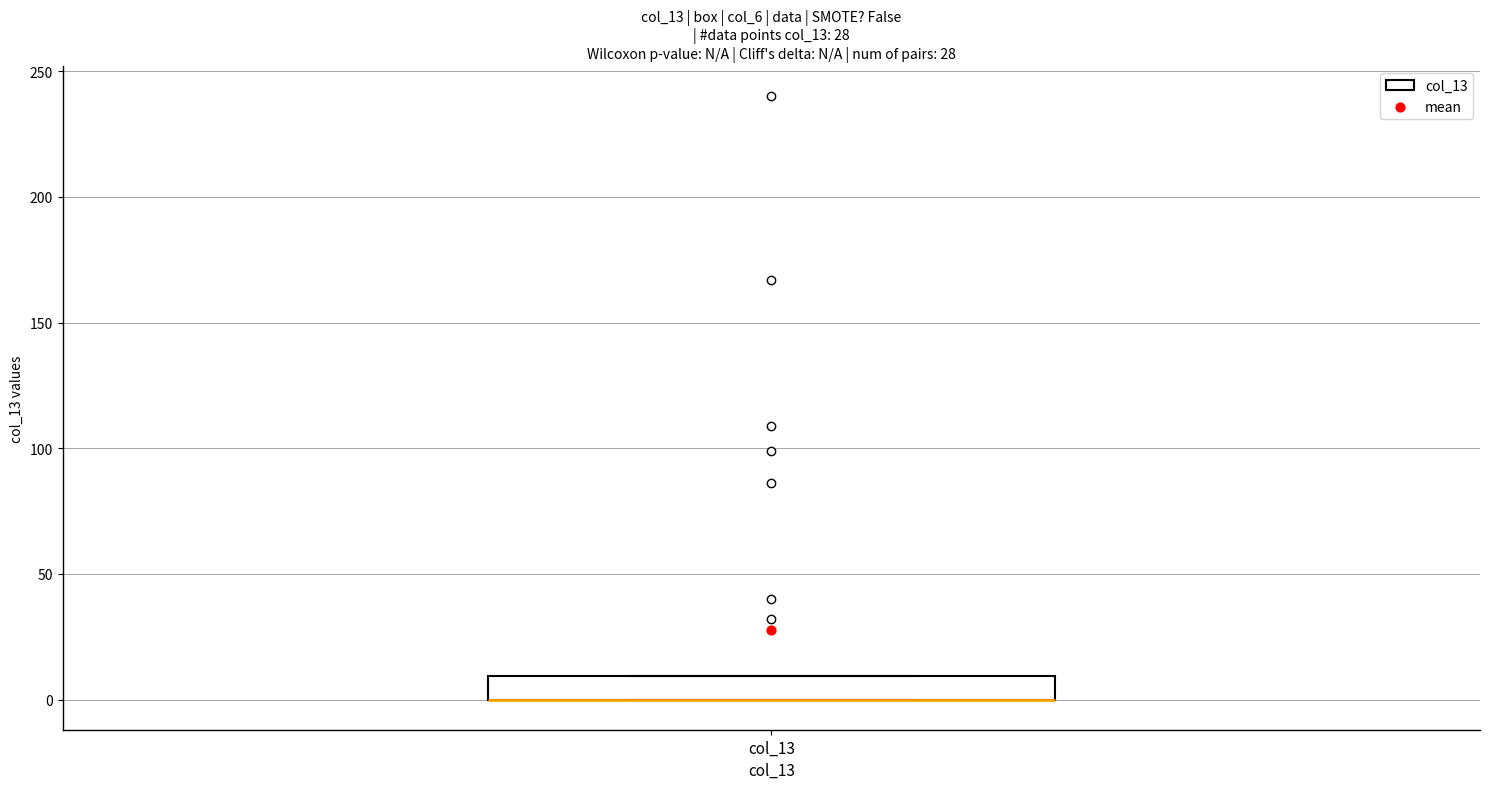

Read this box plot against the y-axis: the position of the median line, the range covered by the box, and the ends of both whiskers. The values are not printed on the chart, so give them approximately, as read against the axis.

median 0 (drawn on the box's lower edge), box 0 to 10, whiskers 0 to 10